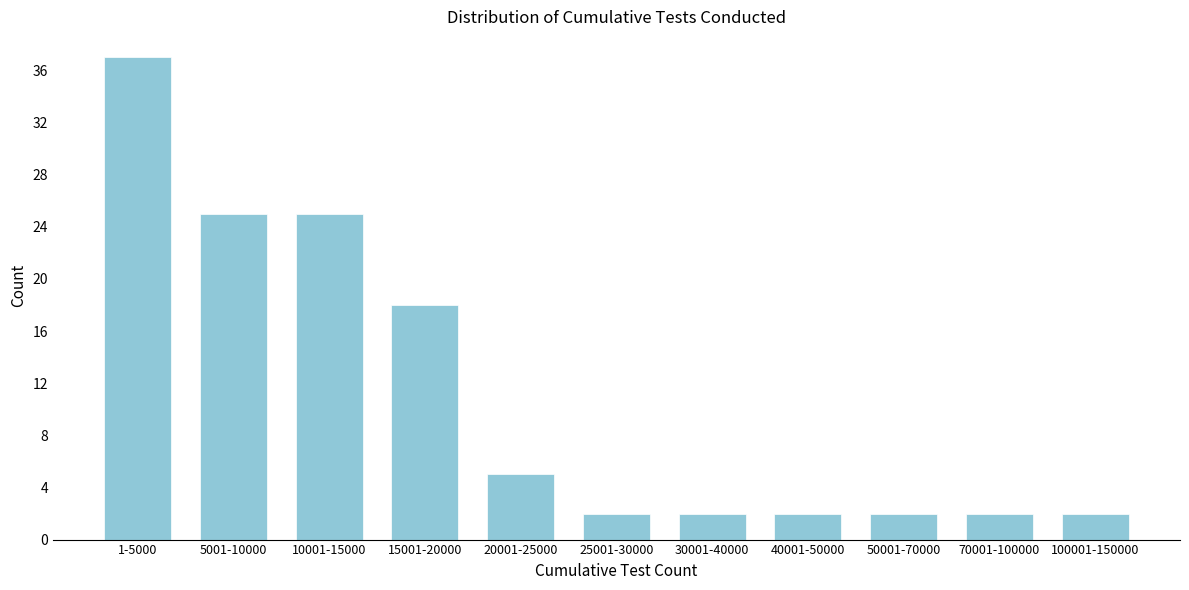

Reading left to right, extract all data points from this chart.

37	25	25	18	5	2	2	2	2	2	2